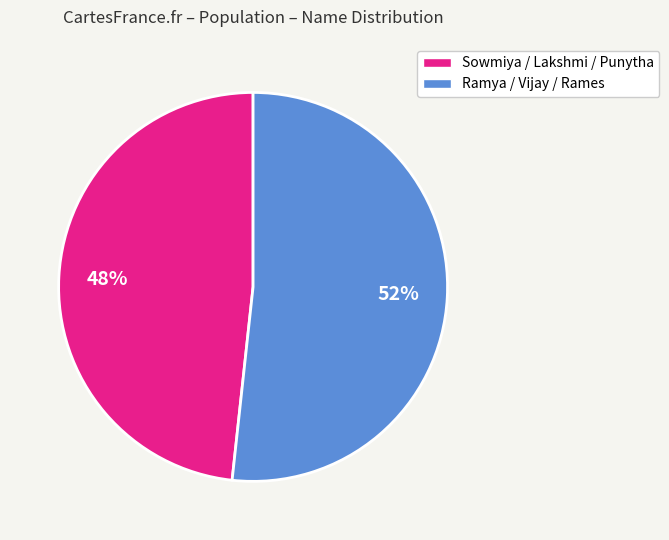

Is the sum of Sowmiya / Lakshmi / Punytha and Ramya / Vijay / Rames greater than half?

Yes